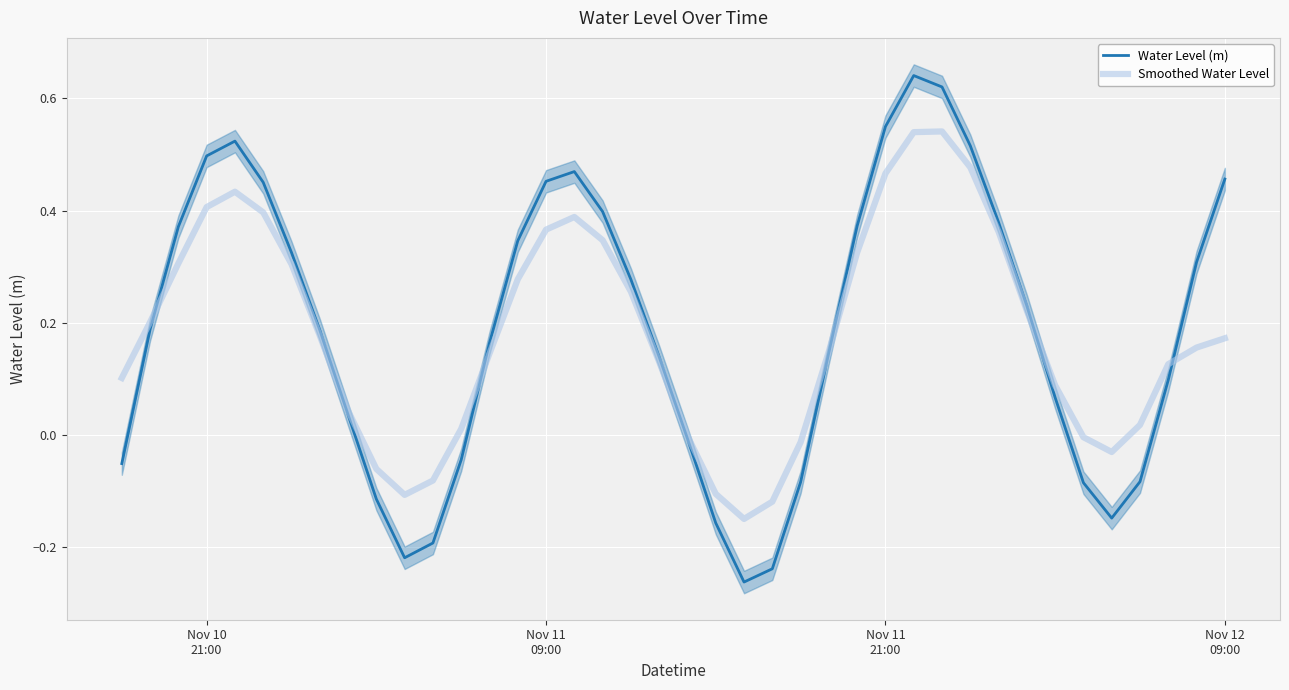

How many positive values does the Water Level (m) series have?

27